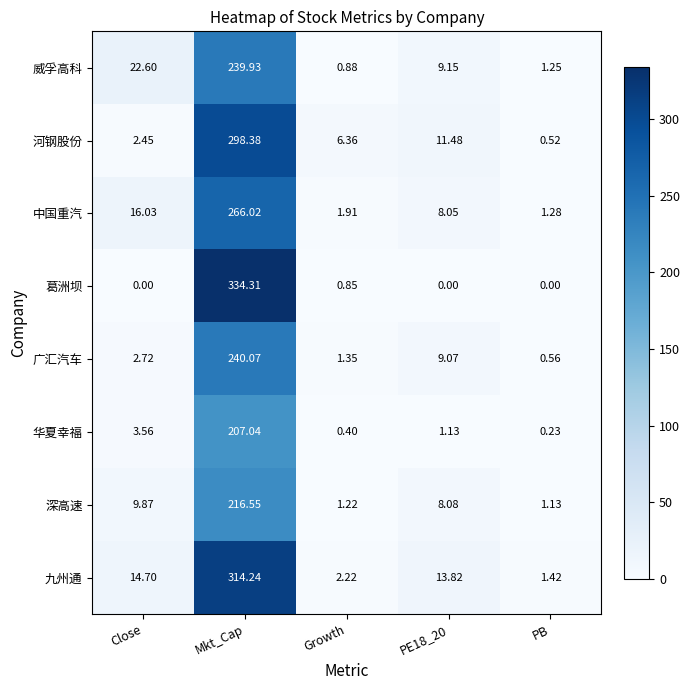

Between PE18_20 and PB, which series saw the biggest shift?

九州通